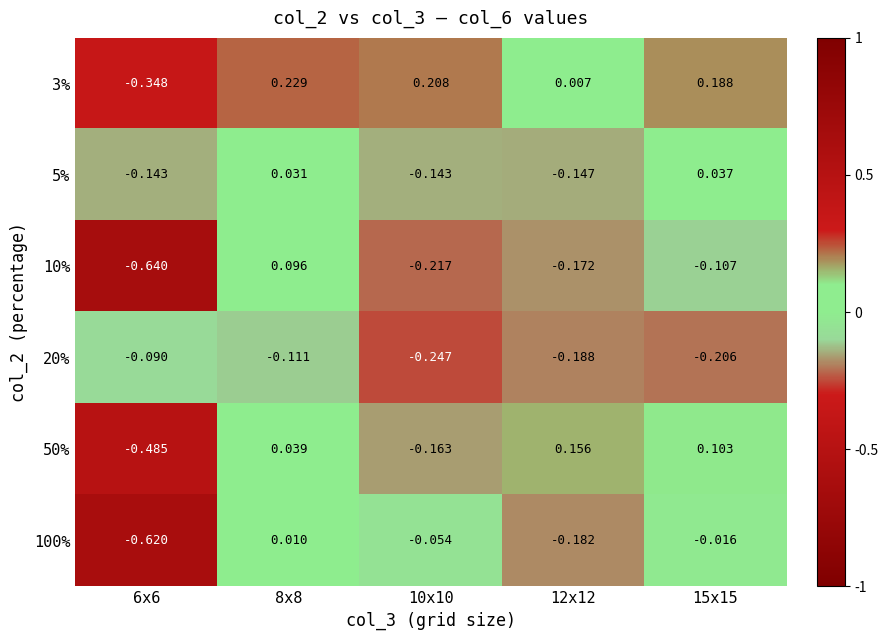

Is the value of 50% at 10x10 greater than the value of 100% at 15x15?

No